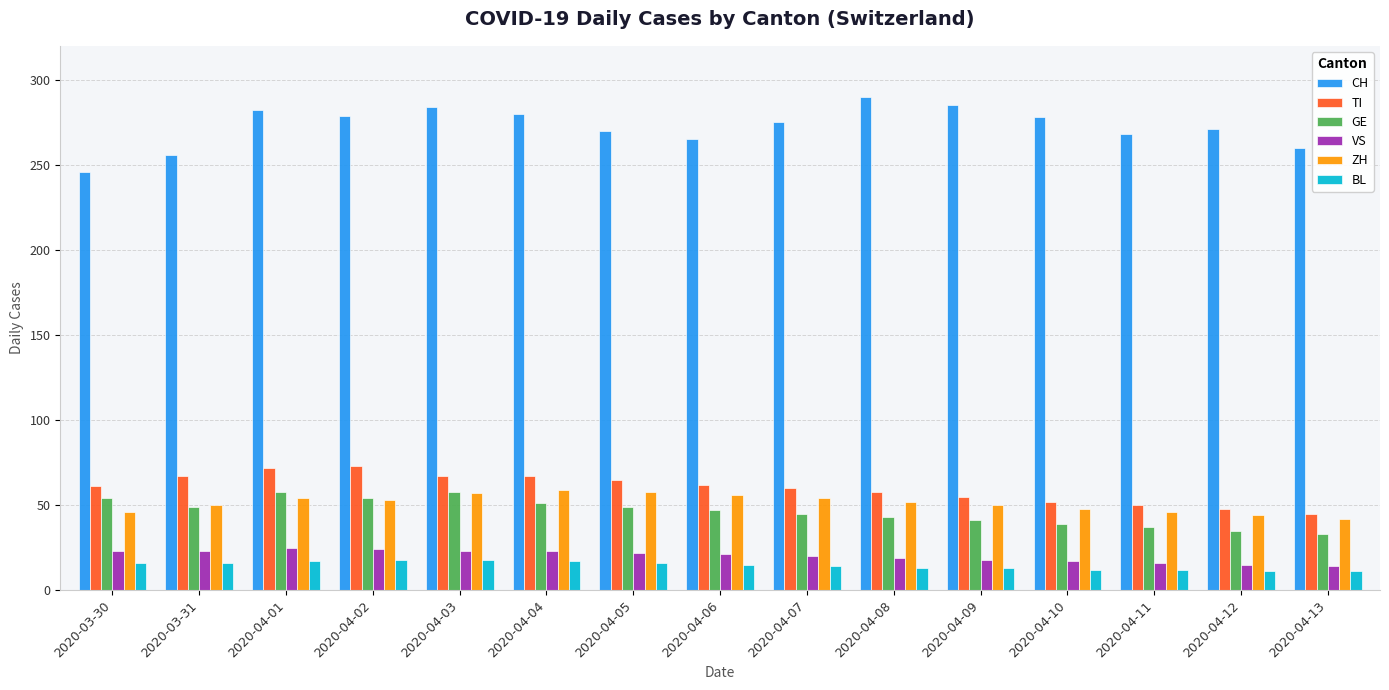

What is the difference between the second highest and minimum values in the CH series?

39